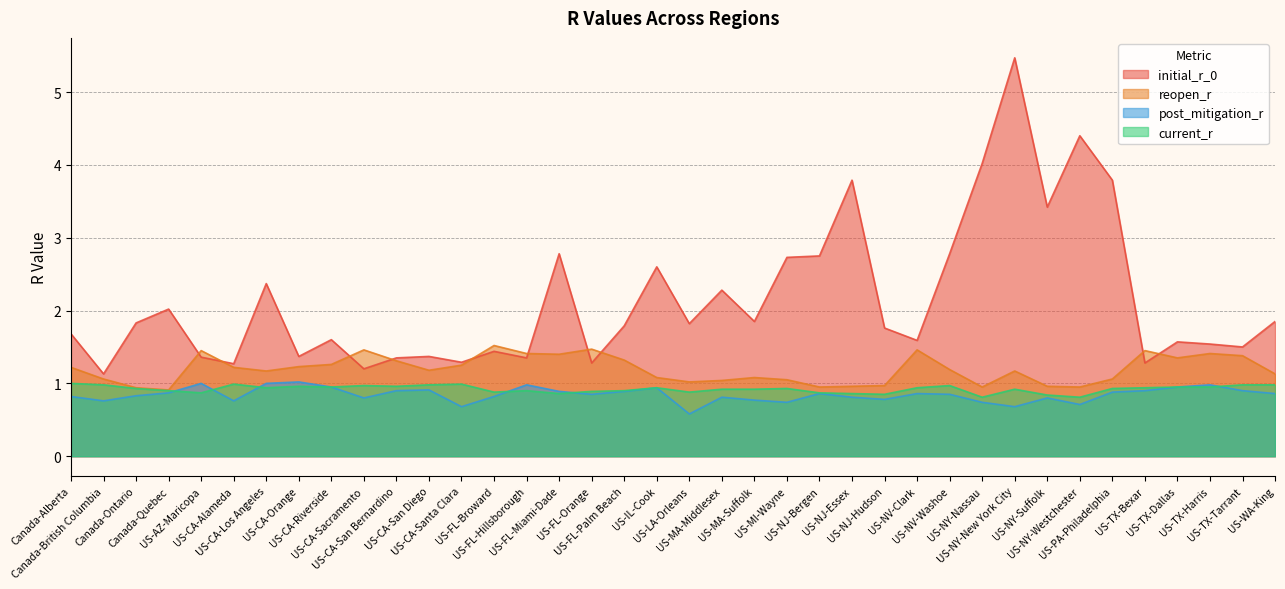

Which series has the widest spread of values?

initial_r_0